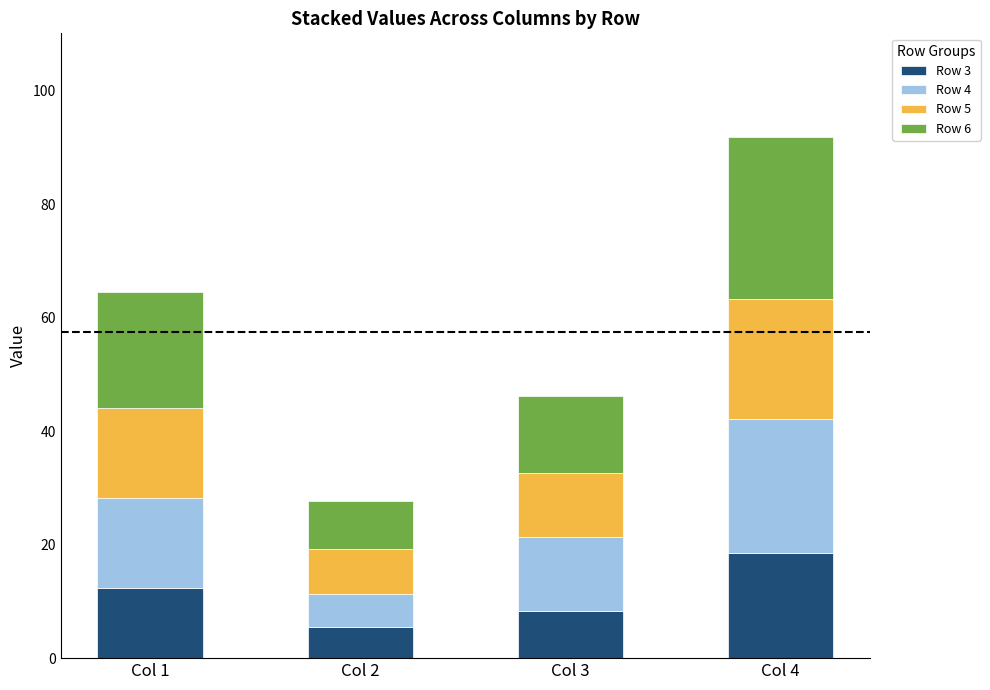

What is the minimum value for Row 3?

5.4